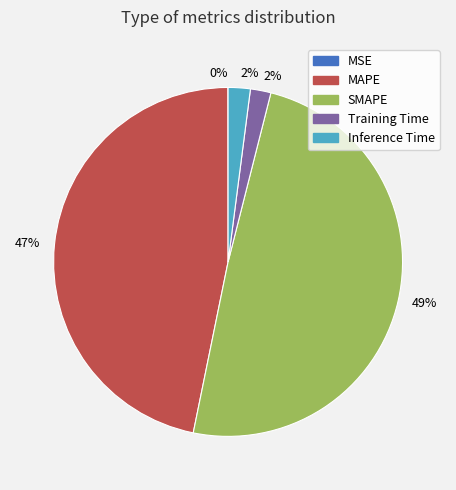

Is there any slice that represents more than half of the pie?

No